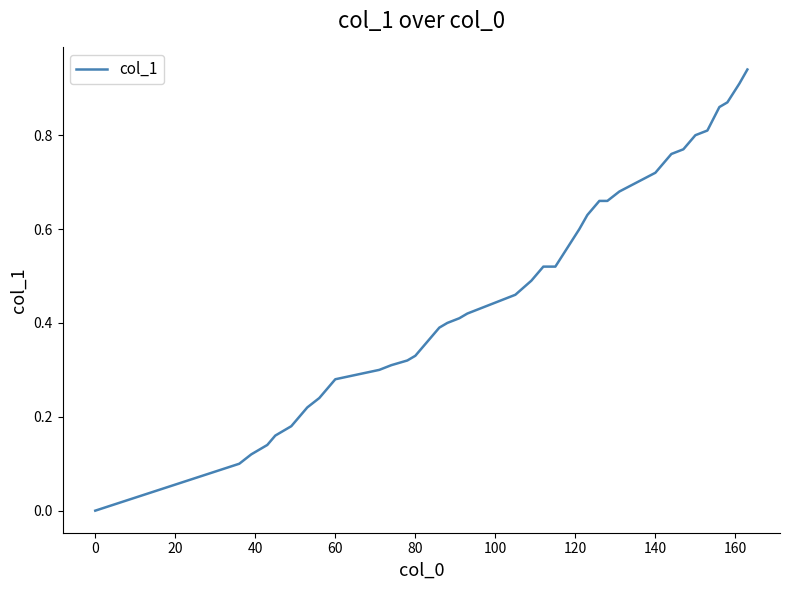

Count the number of data series in this chart.

1